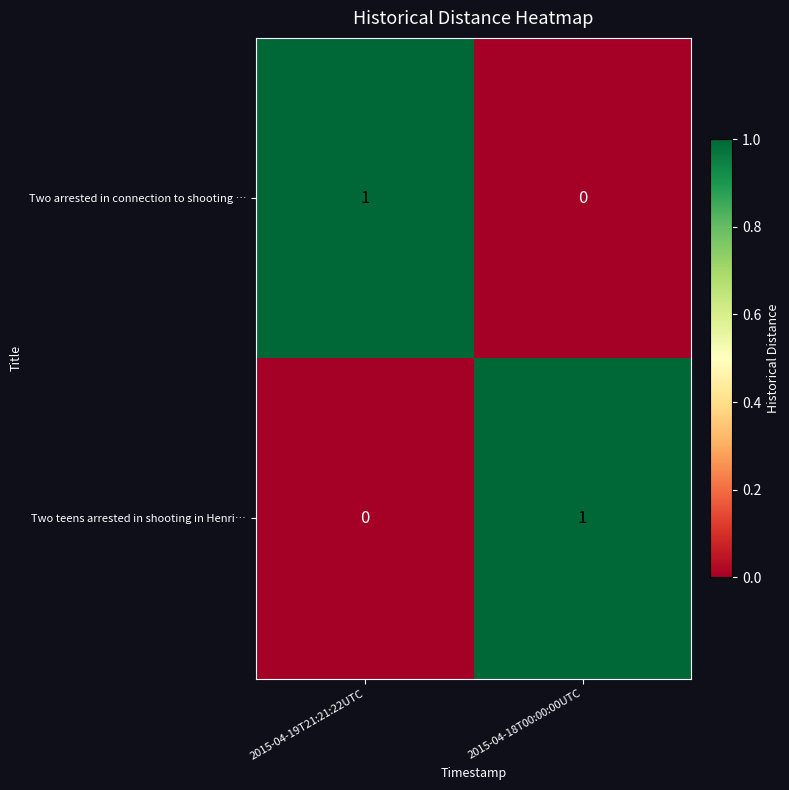

At which label is Two teens arrested in shooting in Henri… closest to 0?

2015-04-19T21:21:22UTC